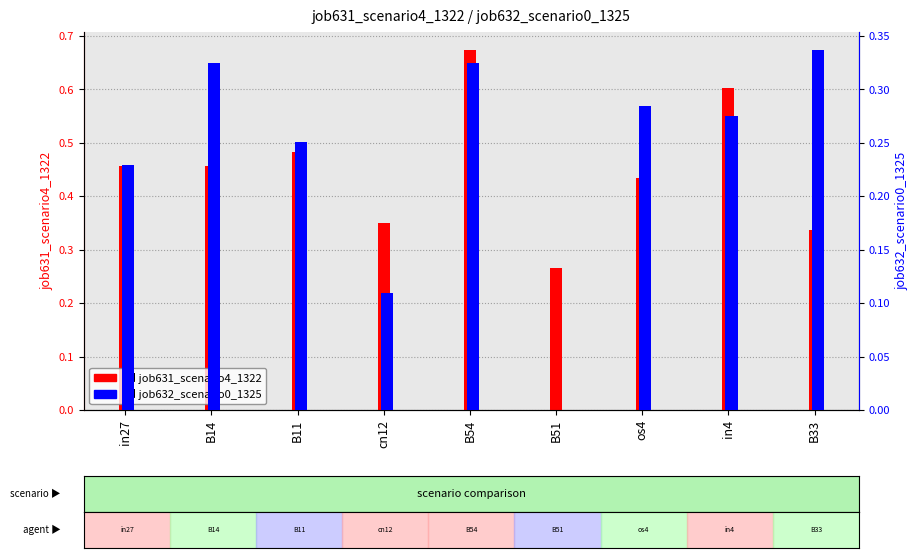

Between cn12 and B51, which series saw the biggest shift?

job632_scenario0_1325